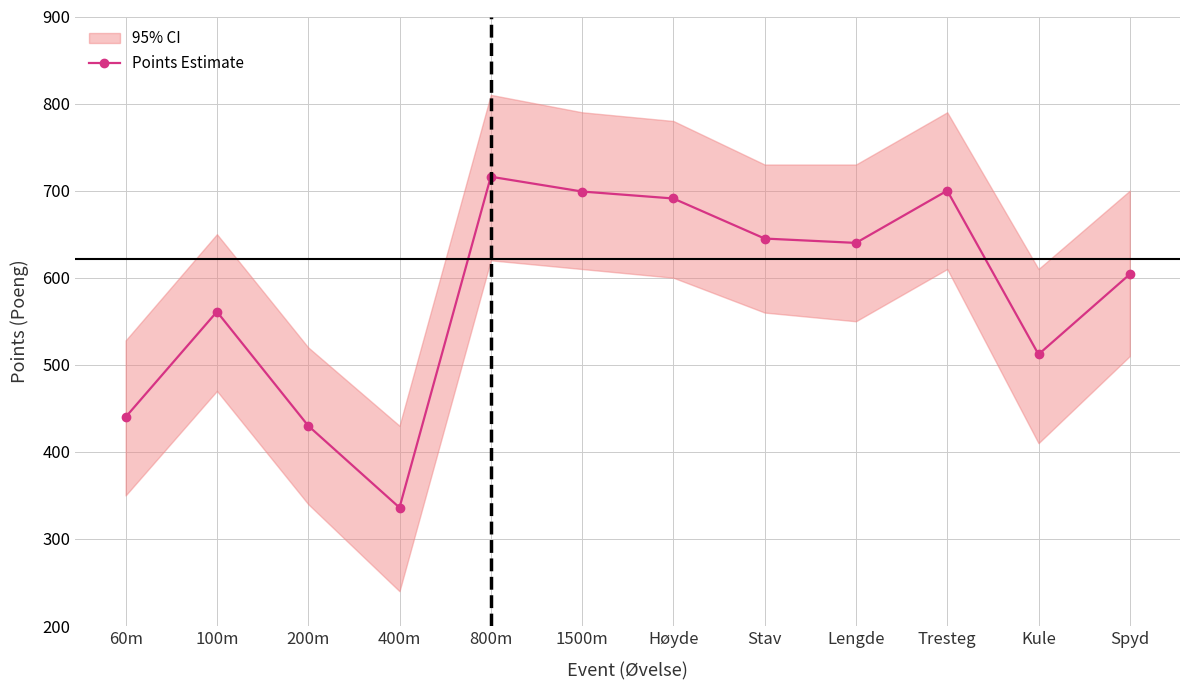

True or false: the data shows 732 at 100m.

False